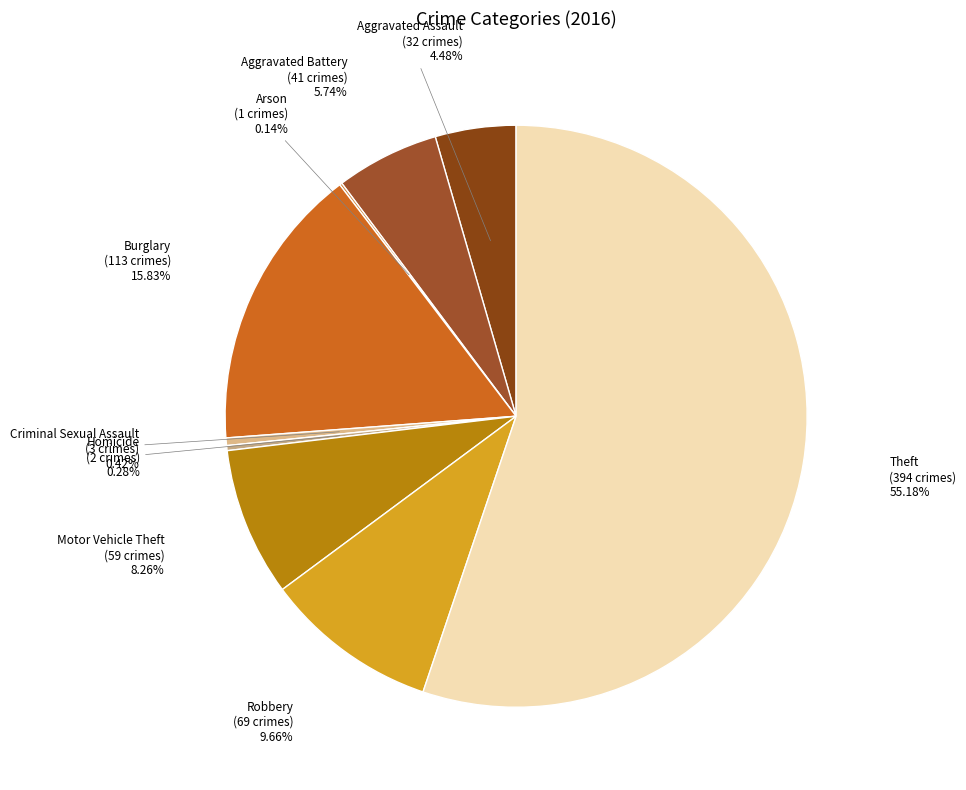

Count the number of slices in the pie.

9